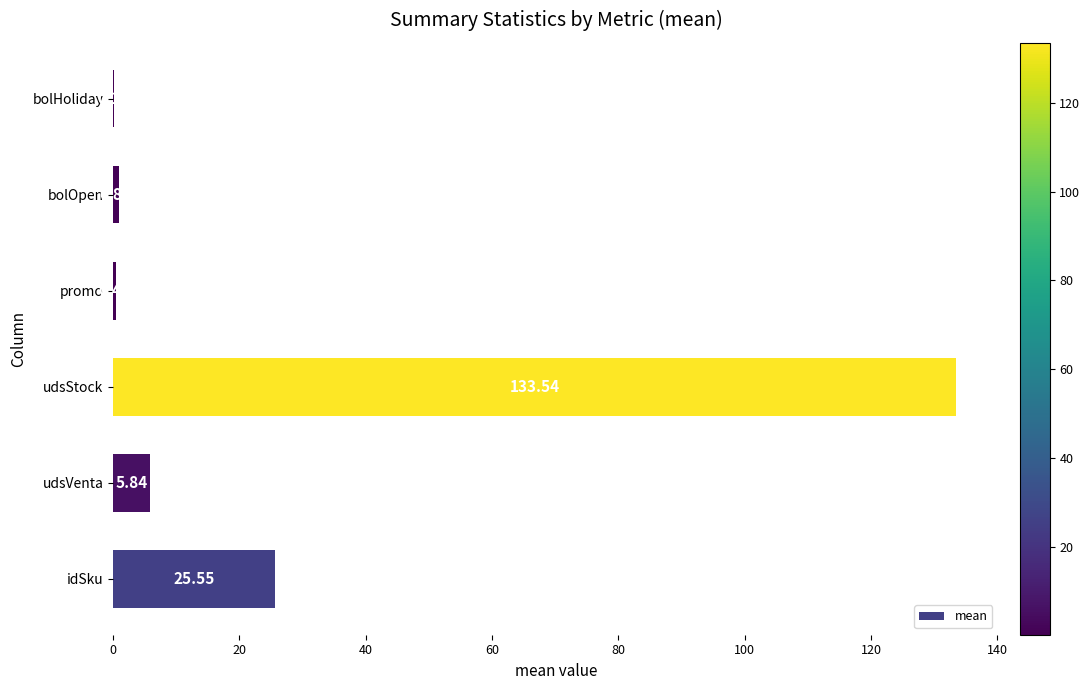

What is the sum of all values?

166.4